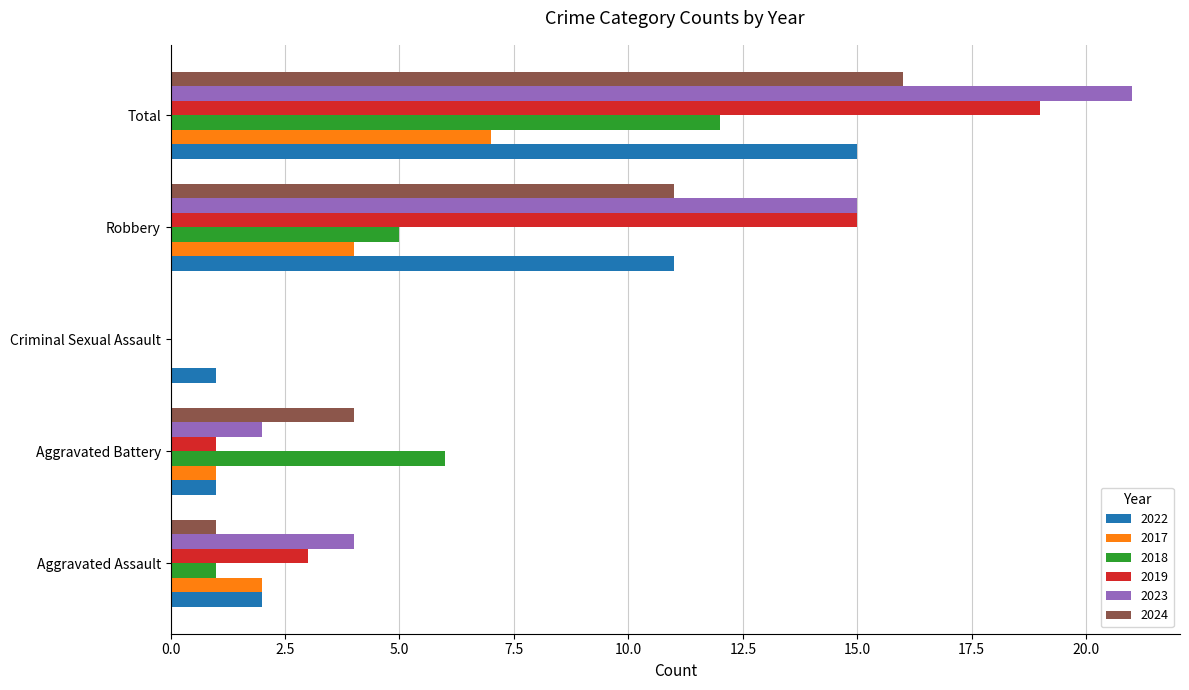

How many data points does each series have?

5